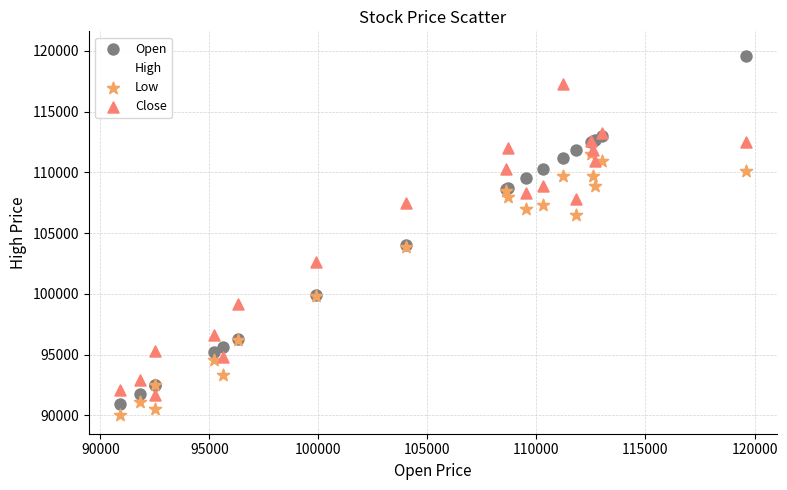

Which series contains the highest Y value?

High